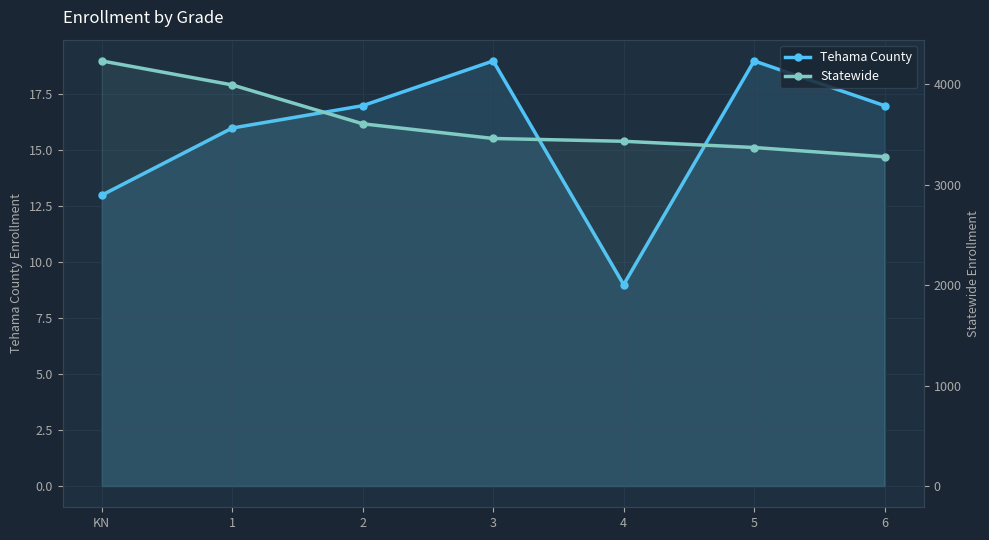

What is the value of the Tehama County point at the 5th from the left?

9